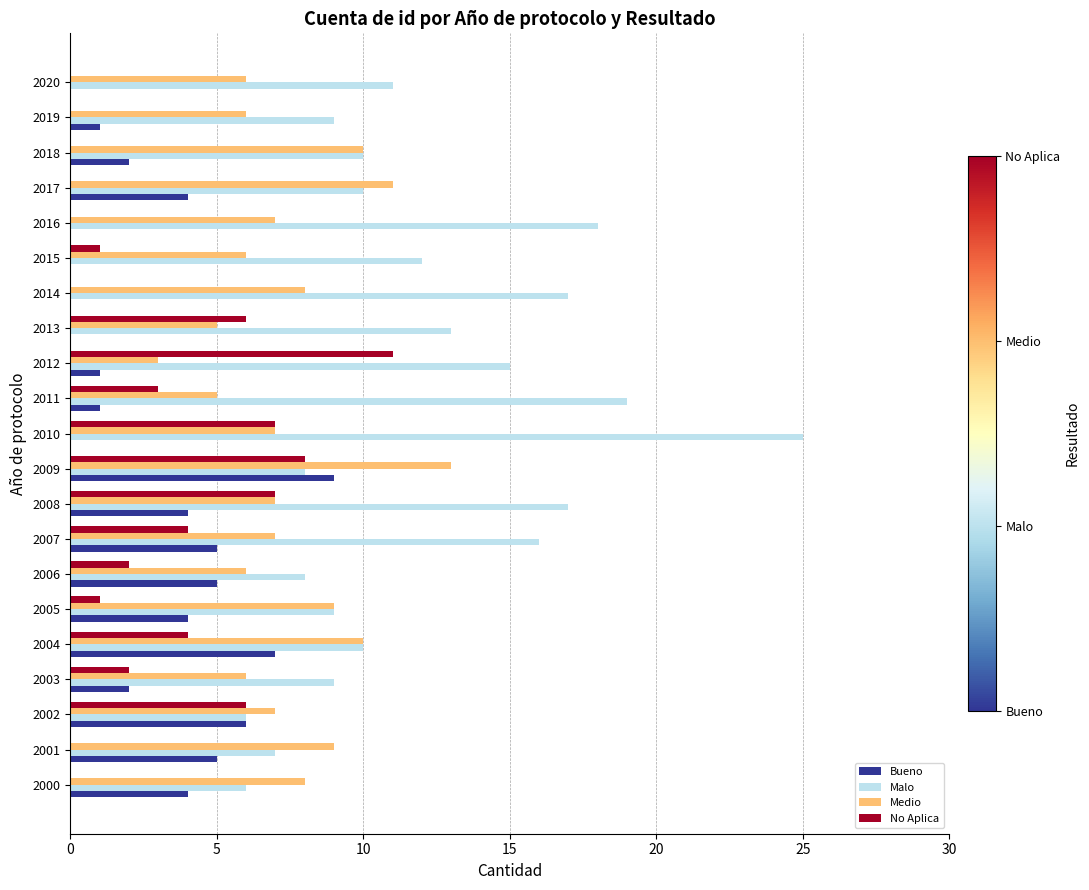

At which category is the sum across all series the highest?

2010